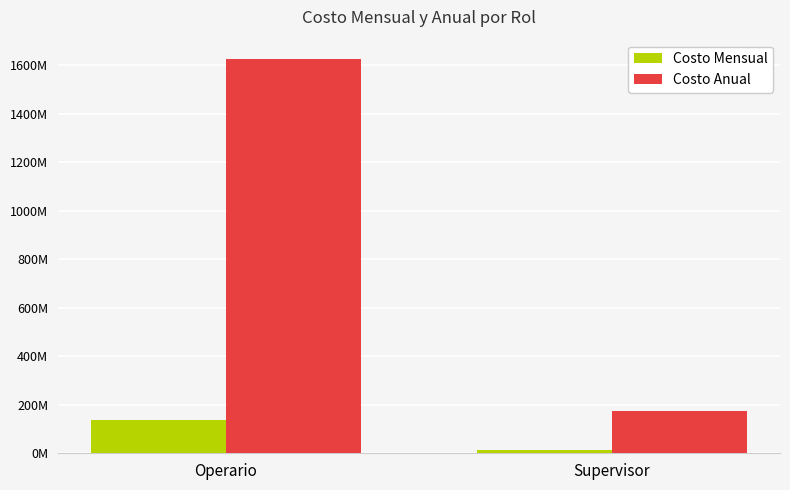

At which label does Costo Mensual reach its minimum?

Supervisor